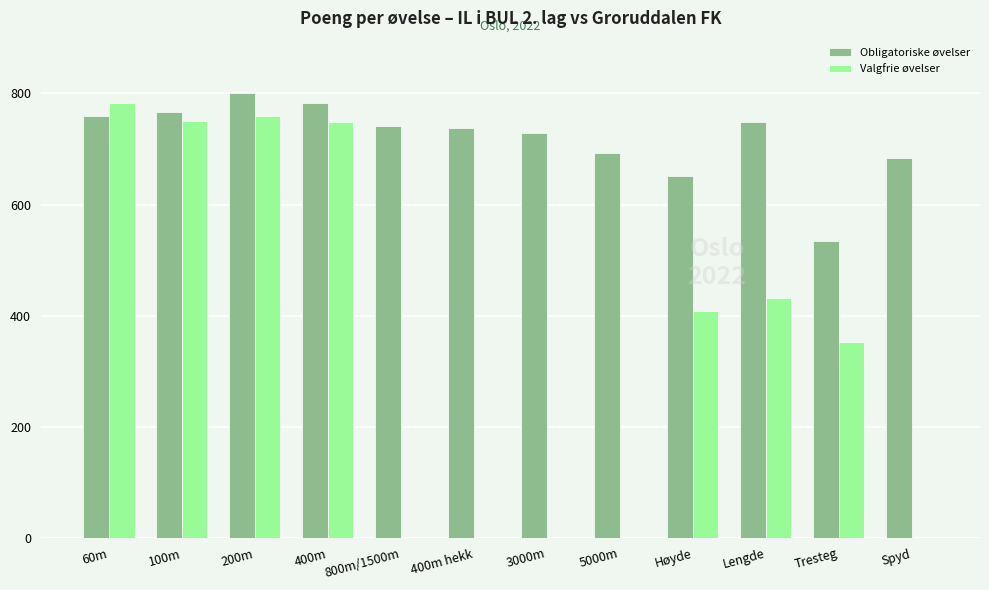

Is the value of Obligatoriske øvelser at Lengde greater than the value of Valgfrie øvelser at Høyde?

Yes